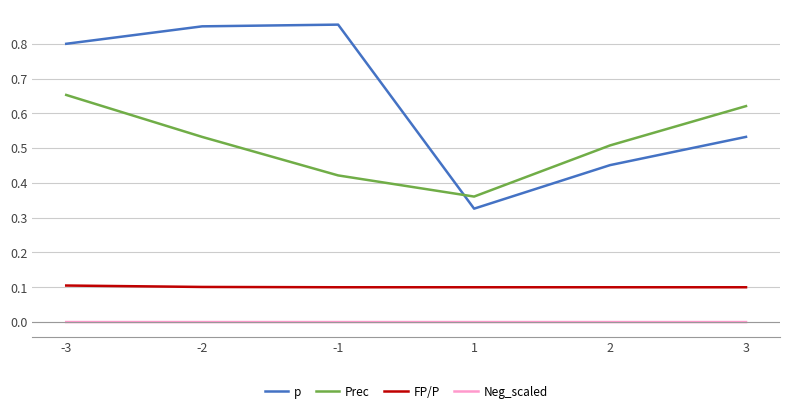

Is it true that FP/P equals 0.0 at -3?

False